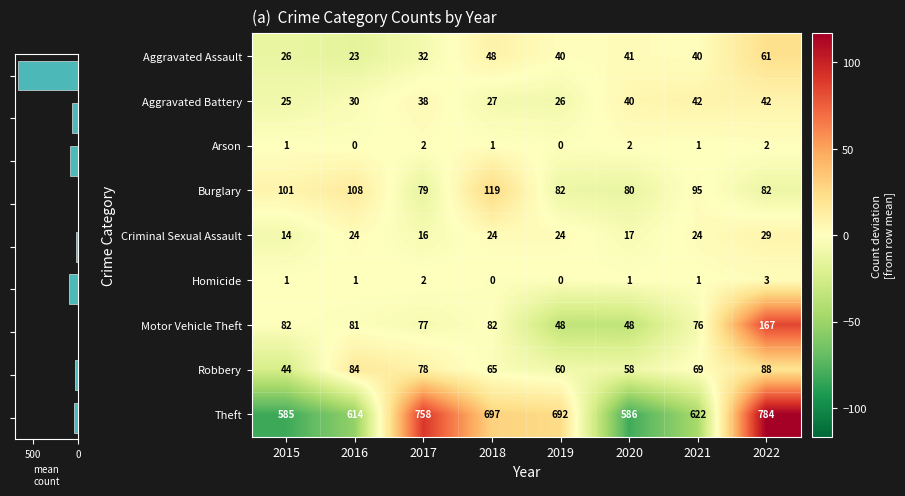

At how many categories does at least one series exceed 60?

2